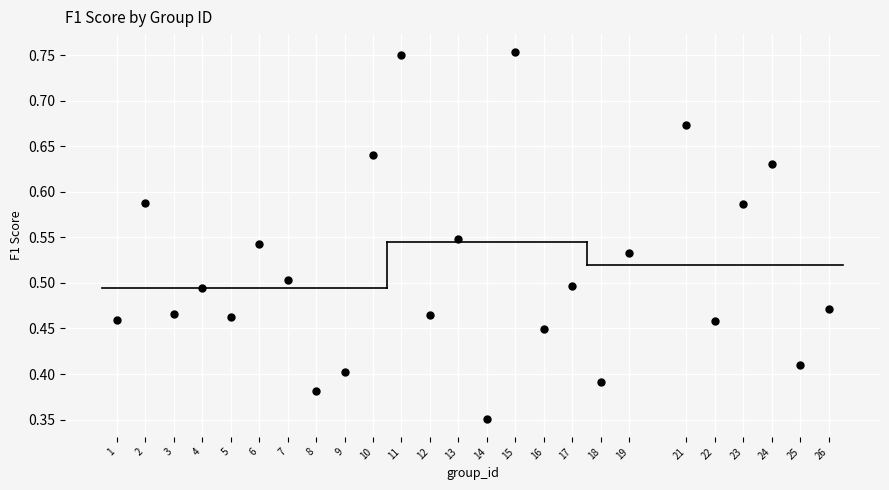

What is the range of X values (max minus min)?

25.0